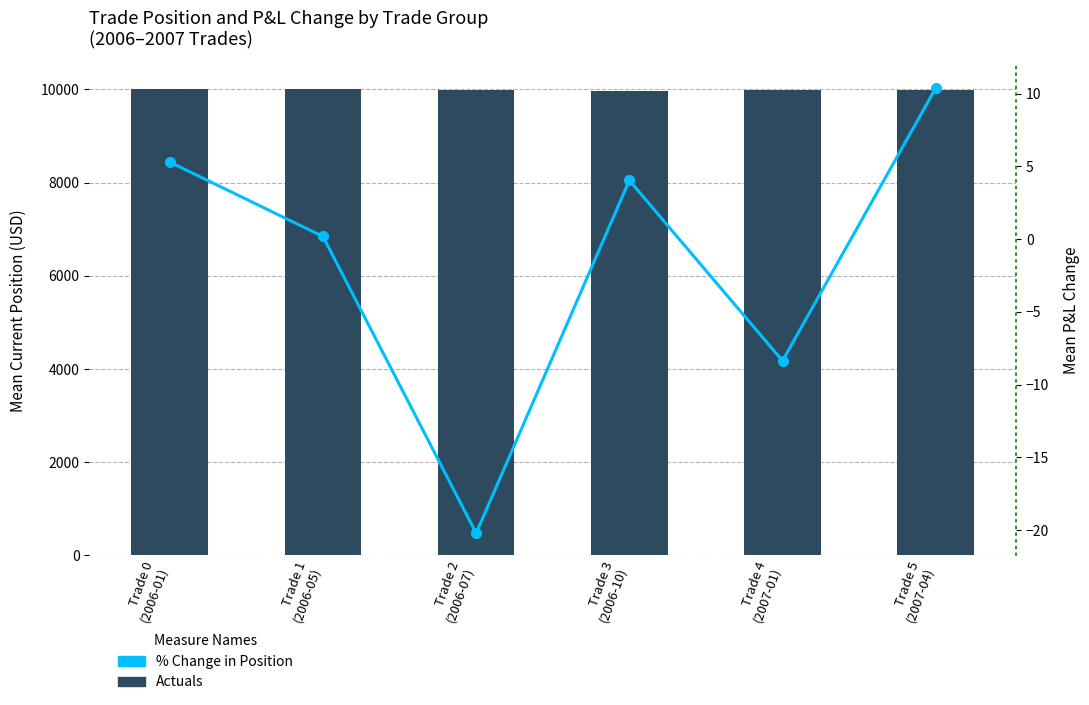

At how many categories does at least one series exceed 6652?

6